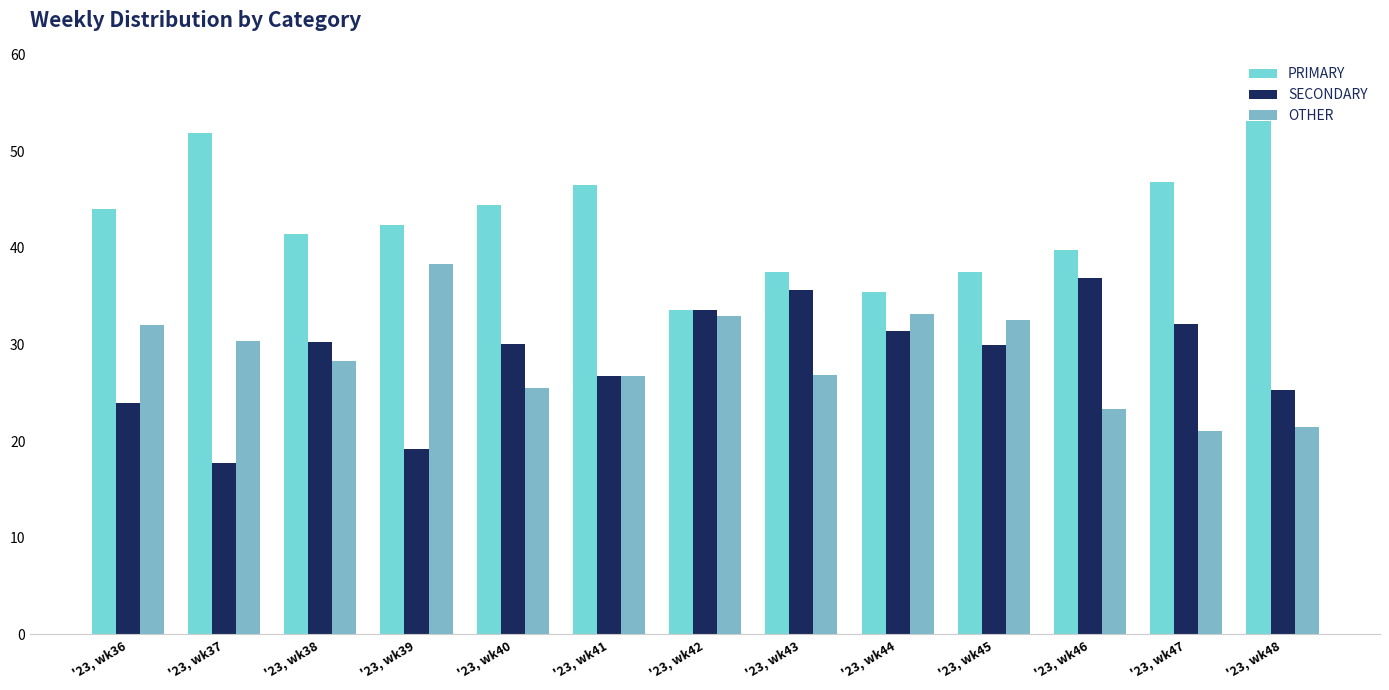

Reading left to right, list all the values displayed in this chart.

PRIMARY: 44.0	51.9	41.4	42.4	44.4	46.6	33.5	37.6	35.4	37.5	39.8	46.8	53.2
SECONDARY: 24.0	17.7	30.3	19.2	30.1	26.7	33.5	35.6	31.4	30.0	36.9	32.1	25.3
OTHER: 32.0	30.4	28.3	38.4	25.5	26.7	32.9	26.8	33.2	32.5	23.3	21.1	21.5